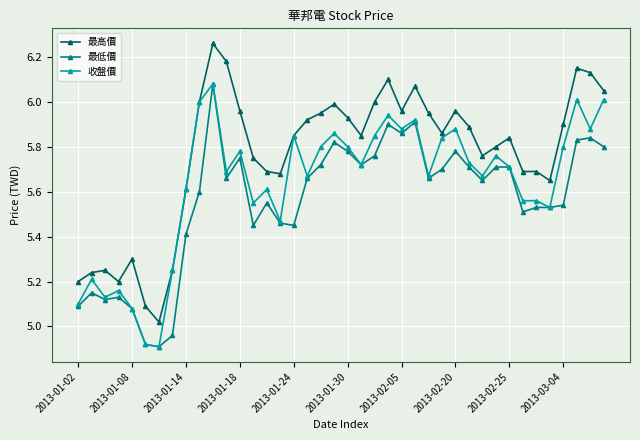

Which series has the largest total across all categories?

最高價